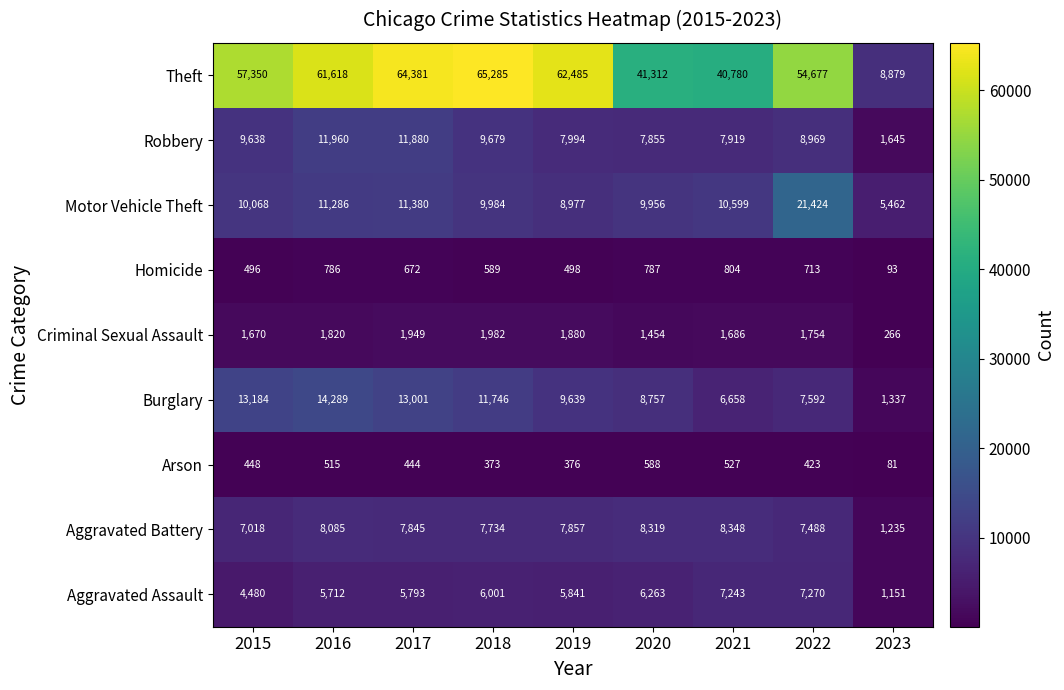

What is the difference between the maximum and minimum values in the Aggravated Assault series?

6119